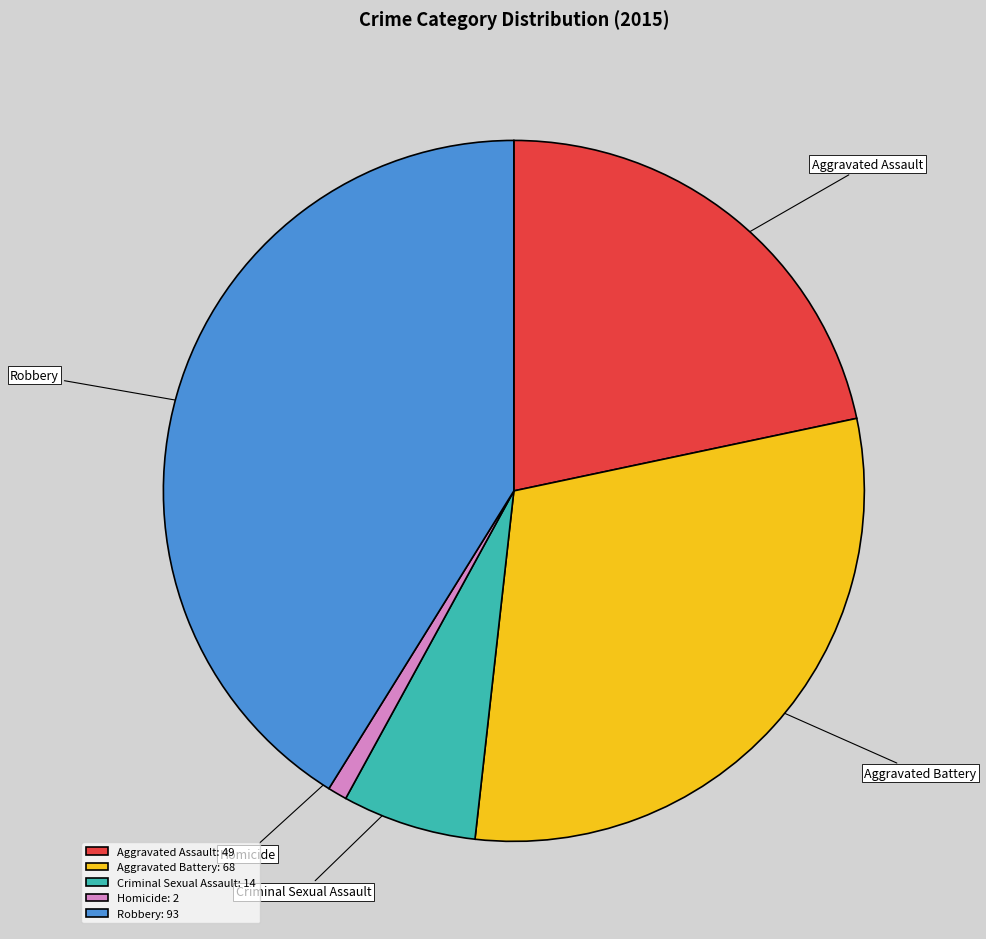

Combined, do Criminal Sexual Assault and Aggravated Assault account for over 50%?

No